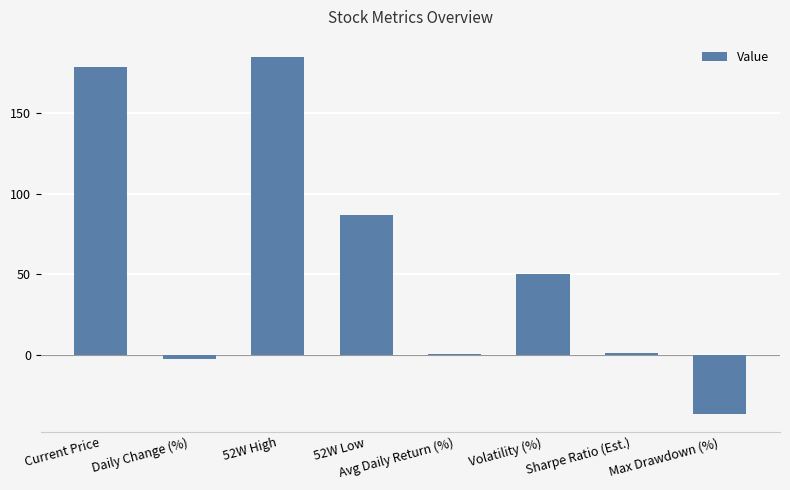

How many data points are above 49?

4